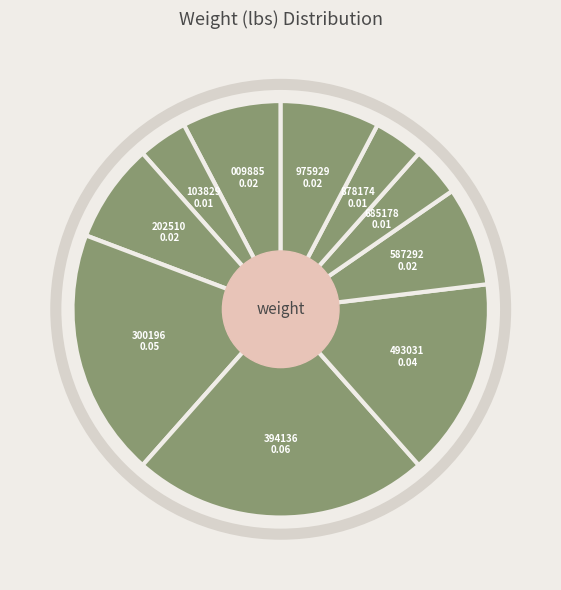

Count the number of slices in the pie.

10